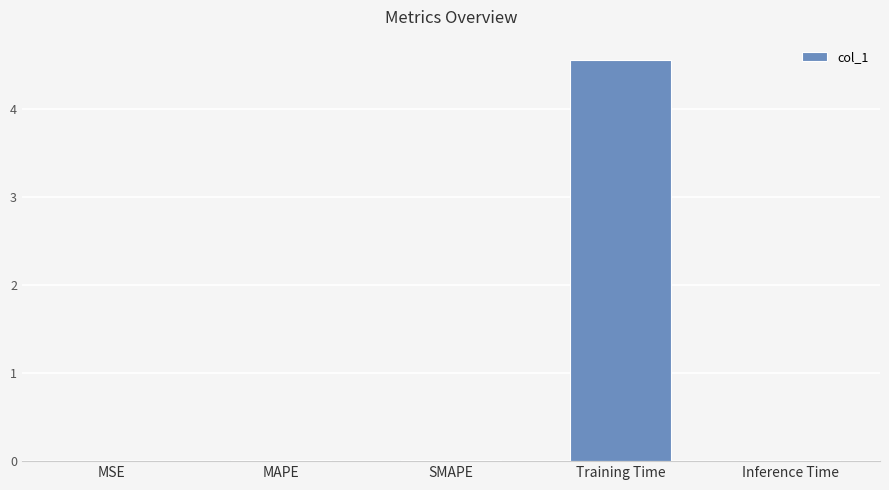

Is it true that the value at Training Time is 2.0?

False